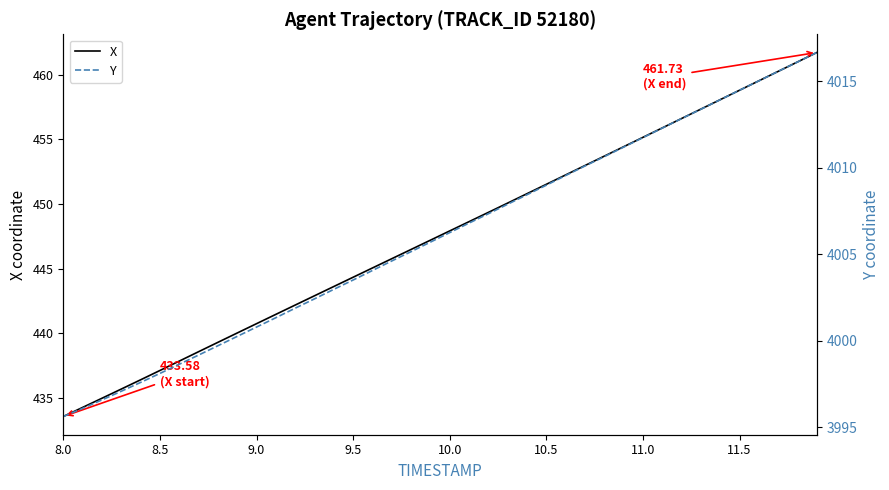

Is it true that Y equals 1308.2 at 10.5?

False